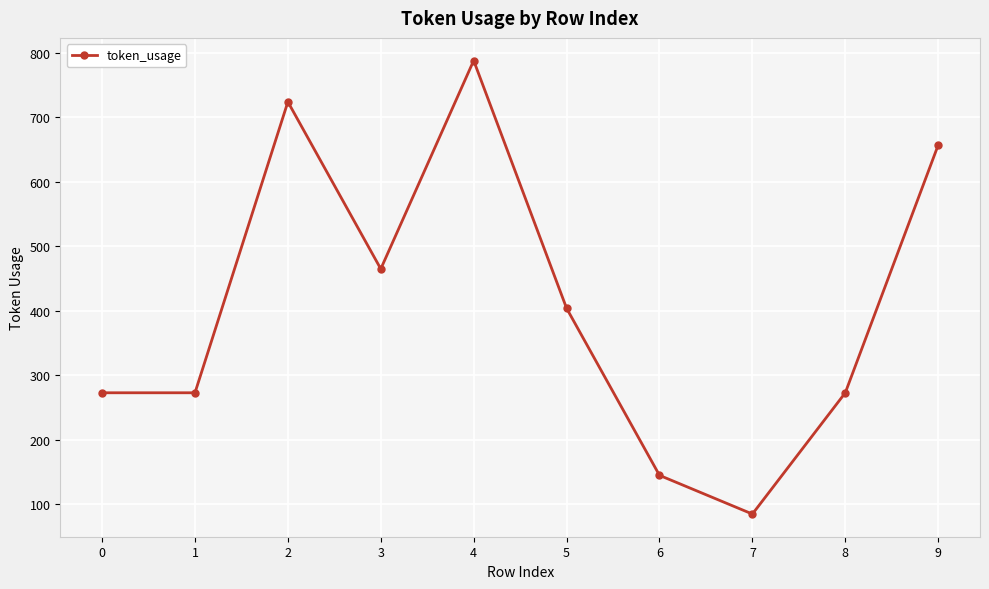

What value does the data have at 7, to the nearest 50?

100